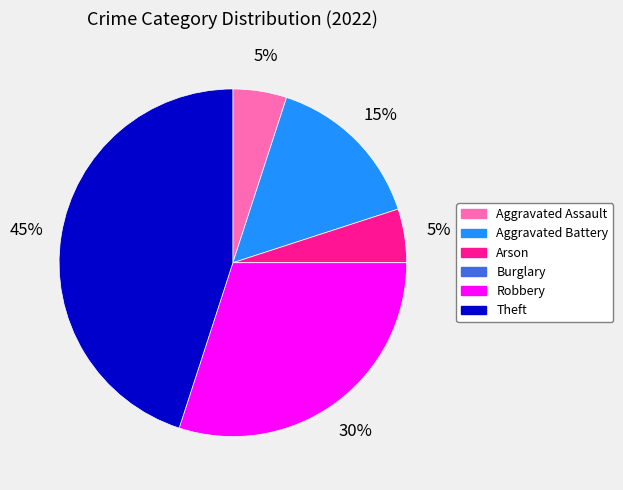

Which category has the biggest portion of the pie?

Theft